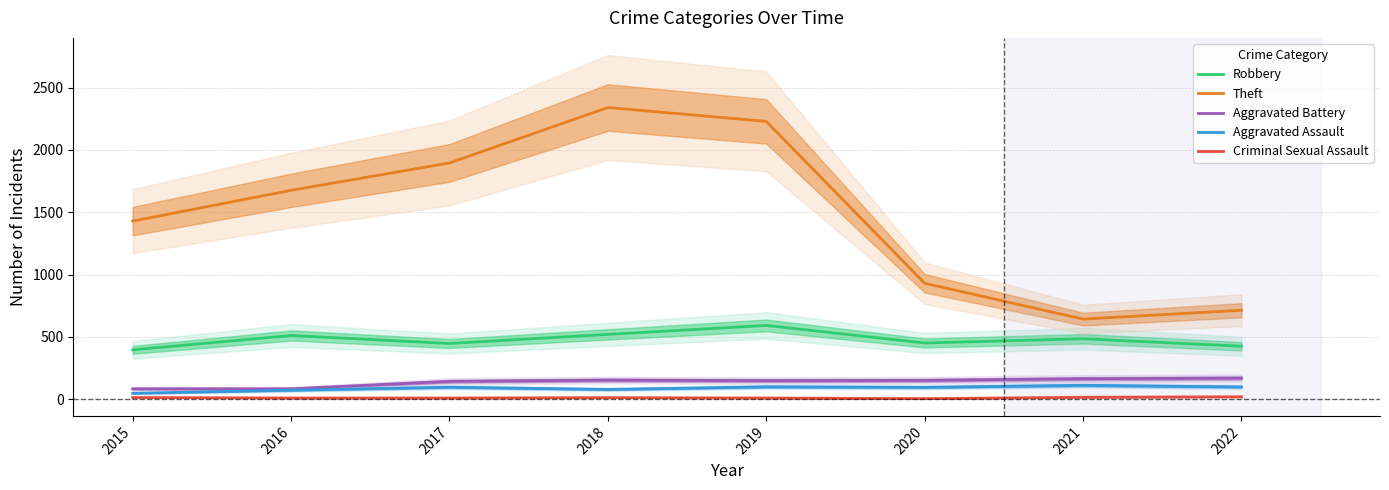

At which category does Aggravated Assault reach its first local valley?

2018